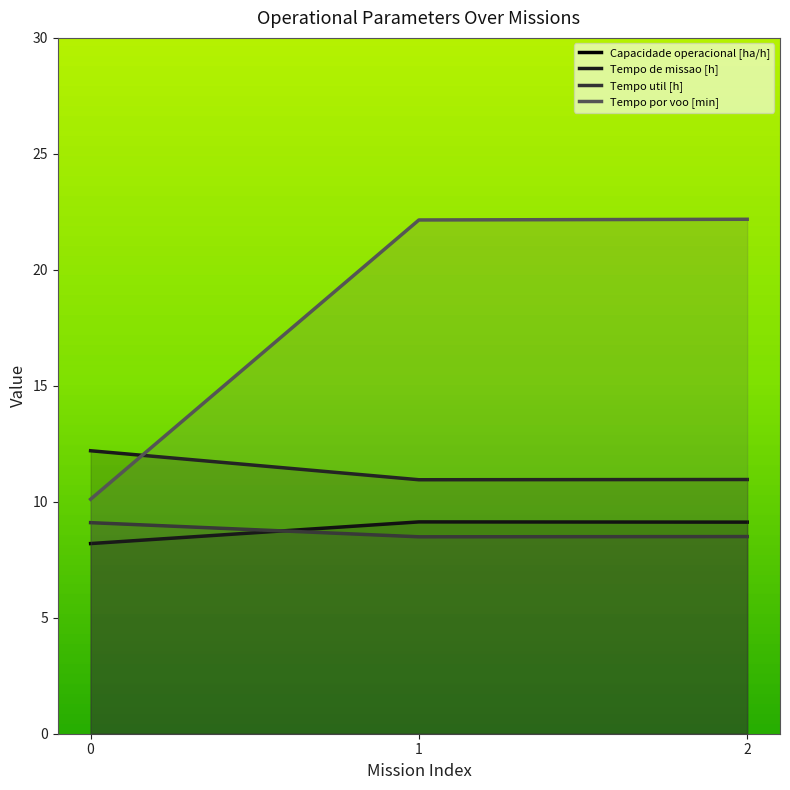

Is it true that Tempo de missao [h] equals 12.2 at 0?

True